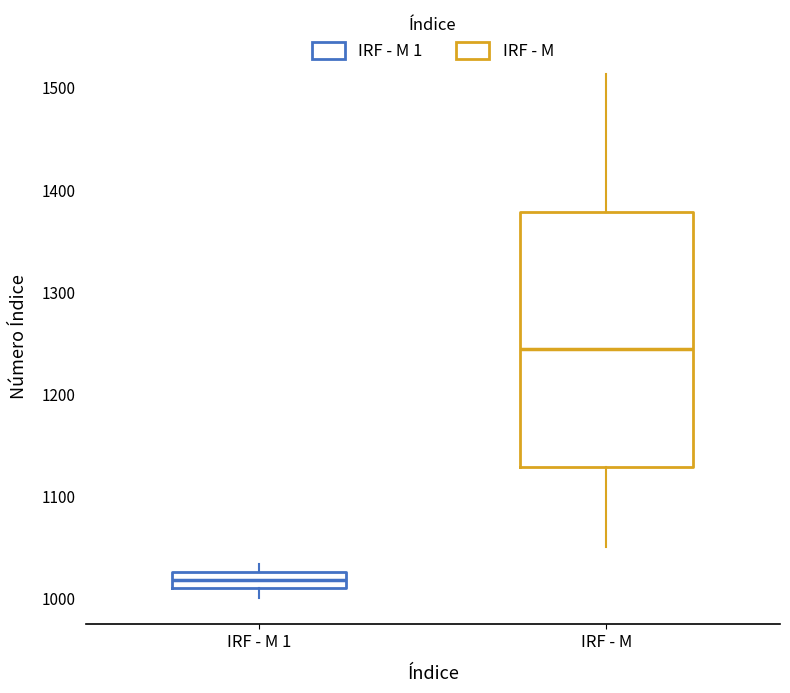

Which box has the lowest median line?

IRF - M 1